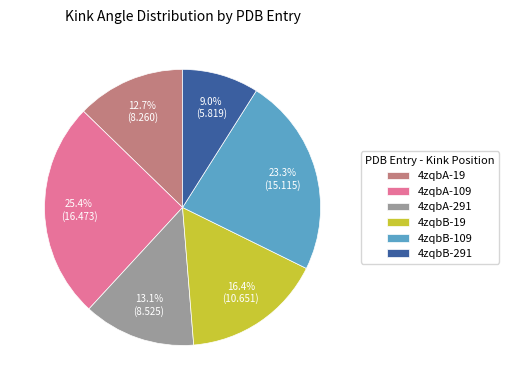

Which slice is the smallest?

4zqbB-291